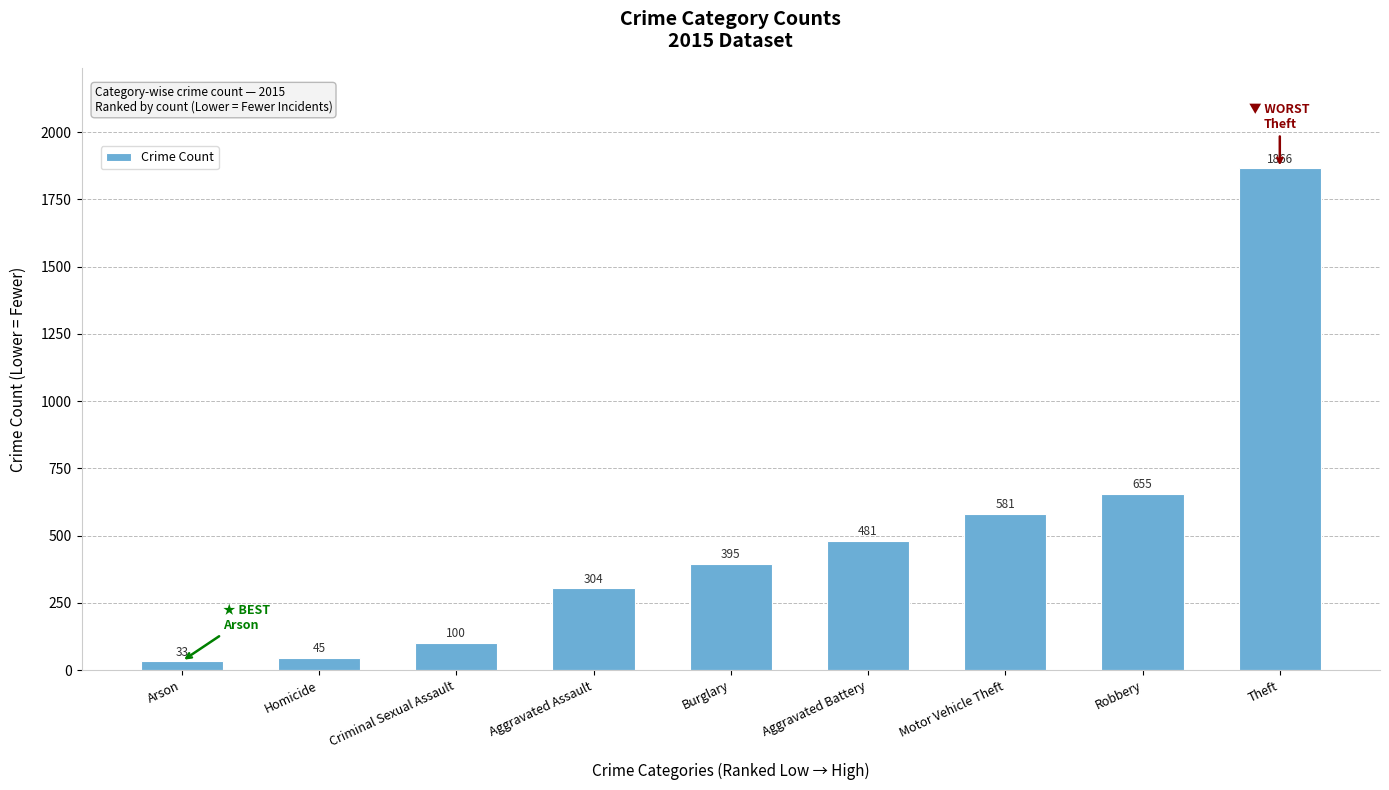

List the labels in order of value, smallest first.

Arson, Homicide, Criminal Sexual Assault, Aggravated Assault, Burglary, Aggravated Battery, Motor Vehicle Theft, Robbery, Theft